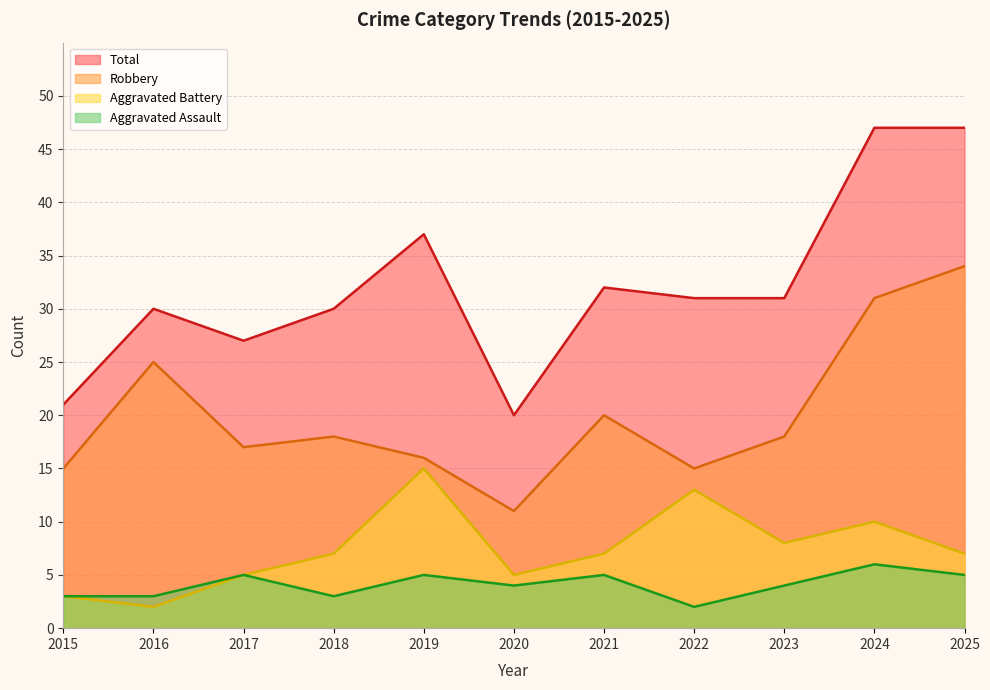

Reading right to left, extract all data points from this chart.

Aggravated Assault: 2025=5	2024=6	2023=4	2022=2	2021=5	2020=4	2019=5	2018=3	2017=5	2016=3	2015=3
Aggravated Battery: 2025=7	2024=10	2023=8	2022=13	2021=7	2020=5	2019=15	2018=7	2017=5	2016=2	2015=3
Robbery: 2025=34	2024=31	2023=18	2022=15	2021=20	2020=11	2019=16	2018=18	2017=17	2016=25	2015=15
Total: 2025=47	2024=47	2023=31	2022=31	2021=32	2020=20	2019=37	2018=30	2017=27	2016=30	2015=21